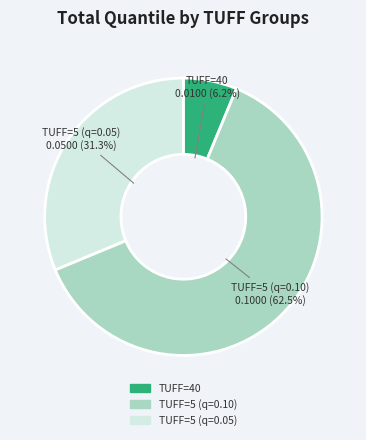

To the nearest percent, what is the difference between the largest and smallest slice percentages?

56%